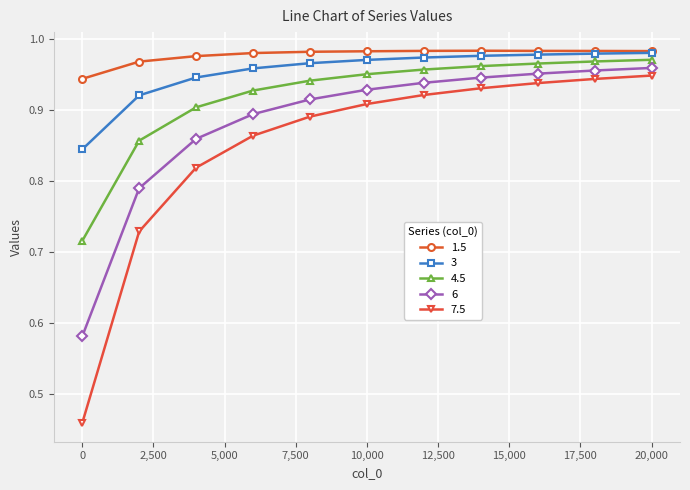

At how many categories does at least one series exceed 0?

11